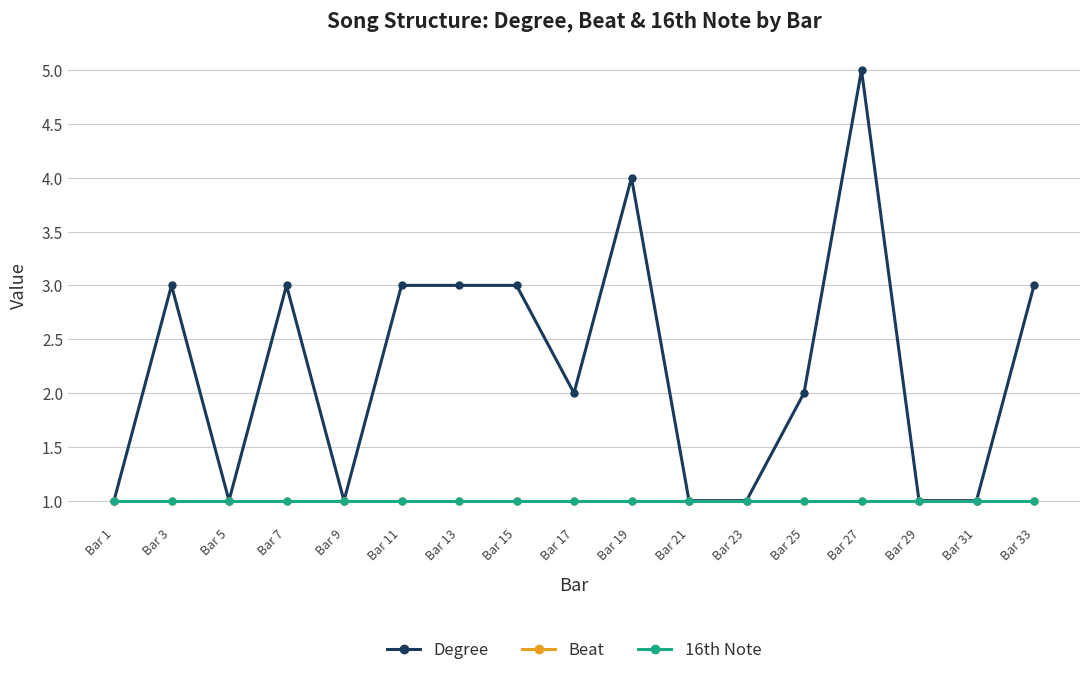

At which category is the sum across all series the highest?

Bar 27